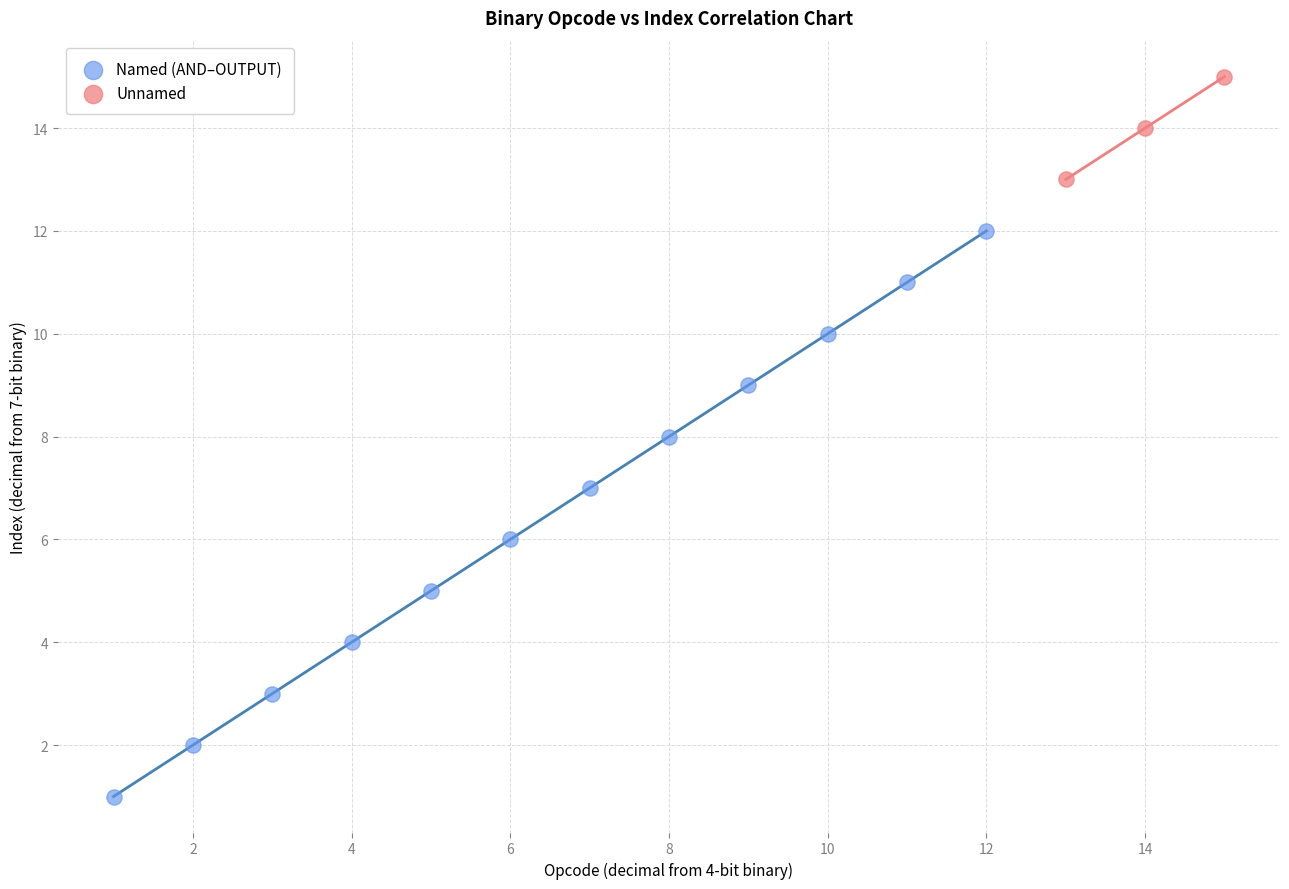

Which series has the largest Y range (max minus min)?

Named (AND–OUTPUT)